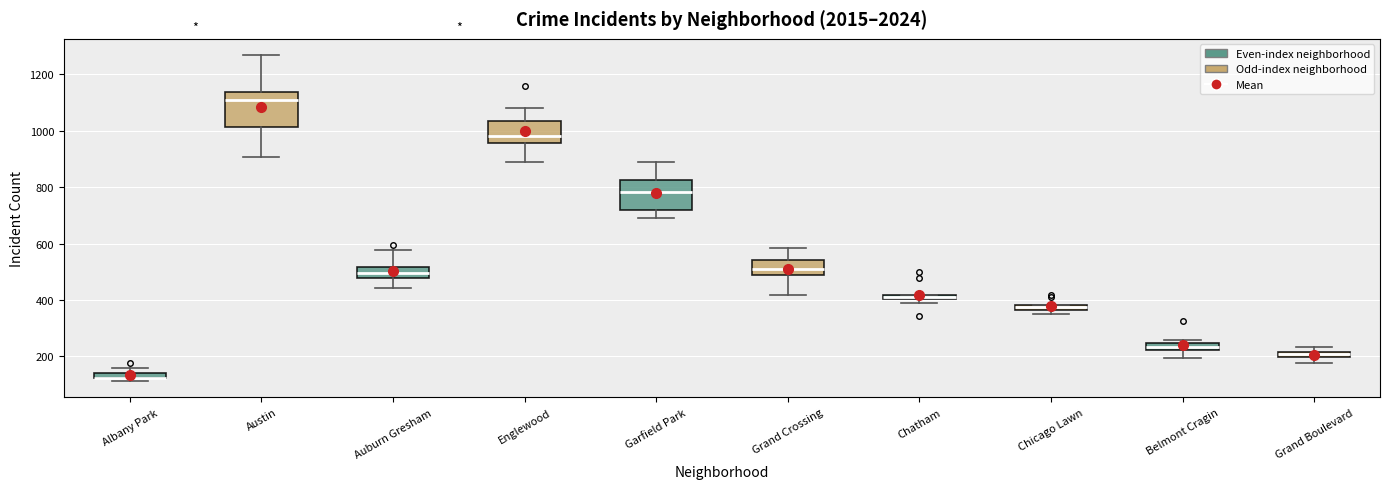

Where is the upper edge of the box for Auburn Gresham on the y-axis? The values are not printed on the chart, so give them approximately, as read against the axis.

520